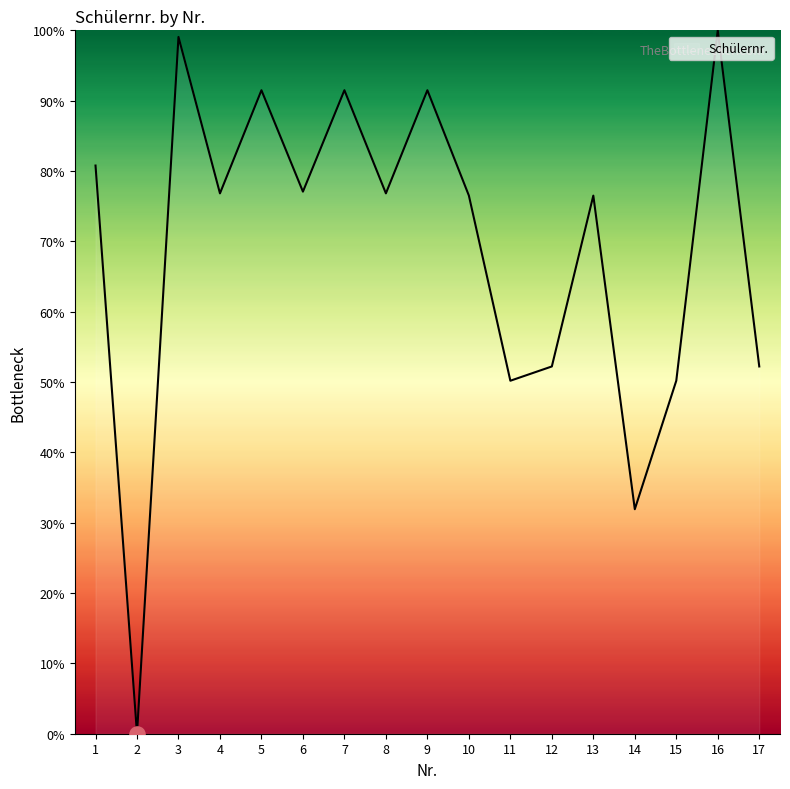

What is the change in value from 5 to 15?

-41.3